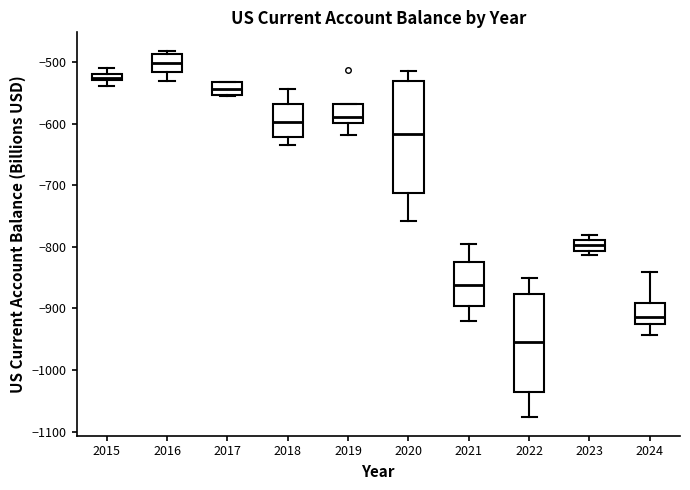

Comparing the boxes themselves (not the whiskers), which one is the tallest?

2020